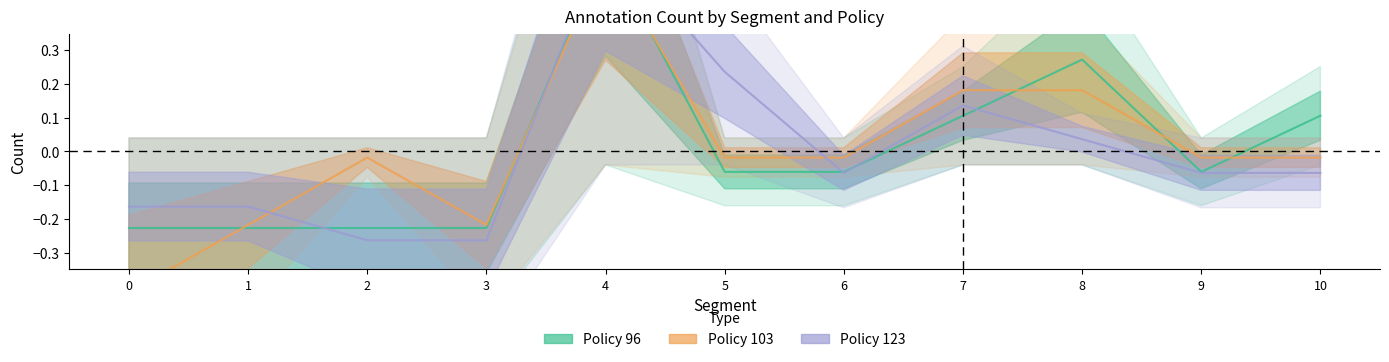

Between 2 and 5, which is larger?

5